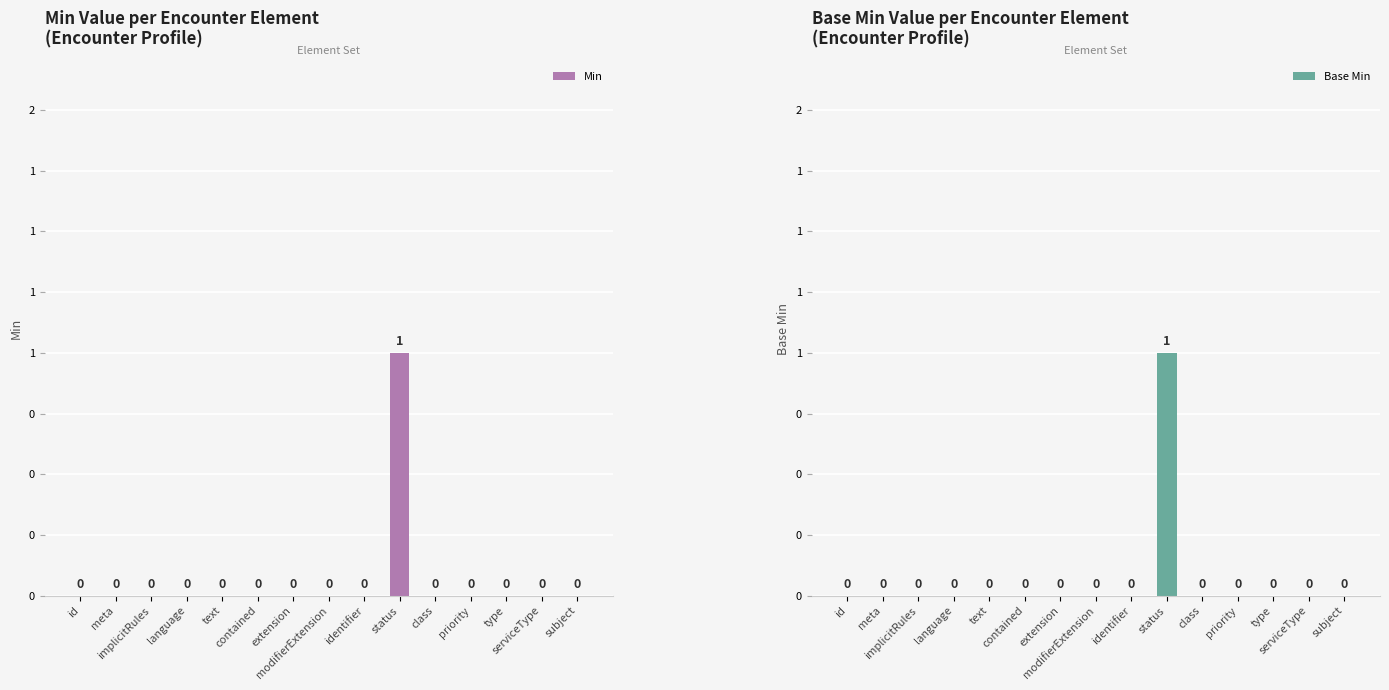

How many data points does each series have?

15